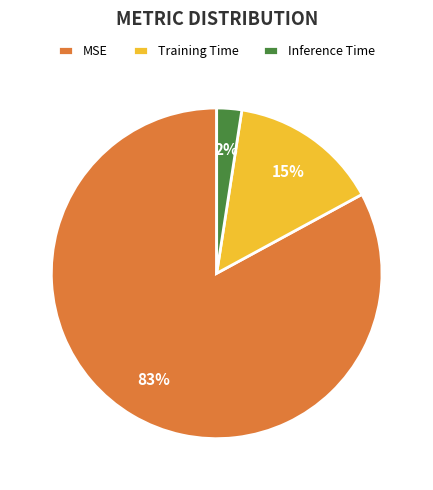

To the nearest percent, what portion does MSE represent?

83%